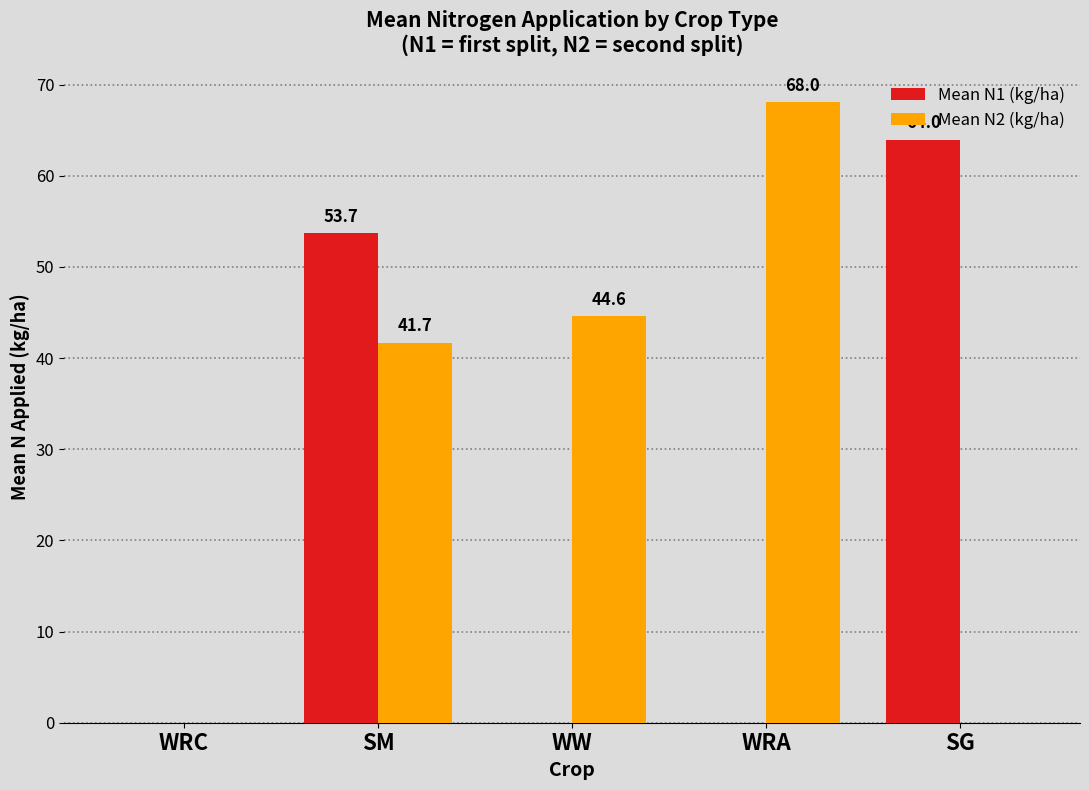

At which label does Mean N1 (kg/ha) reach its peak?

SG